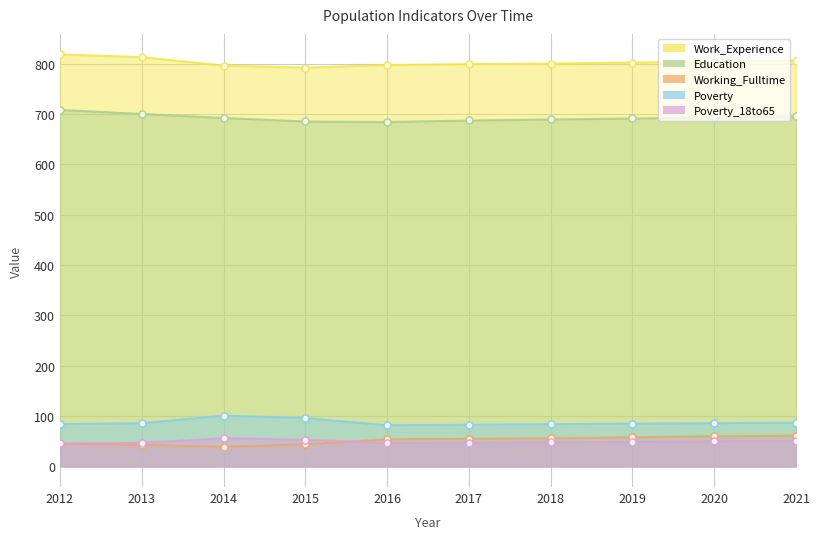

At which label is Poverty closest to 91?

2021